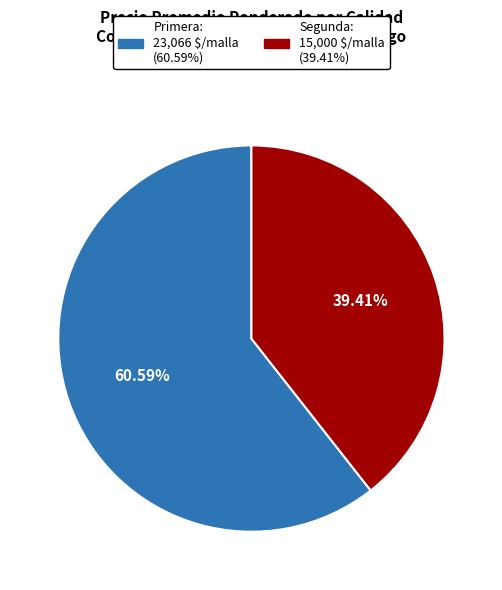

To the nearest percent, what is the difference between the largest and smallest slice percentages?

21%